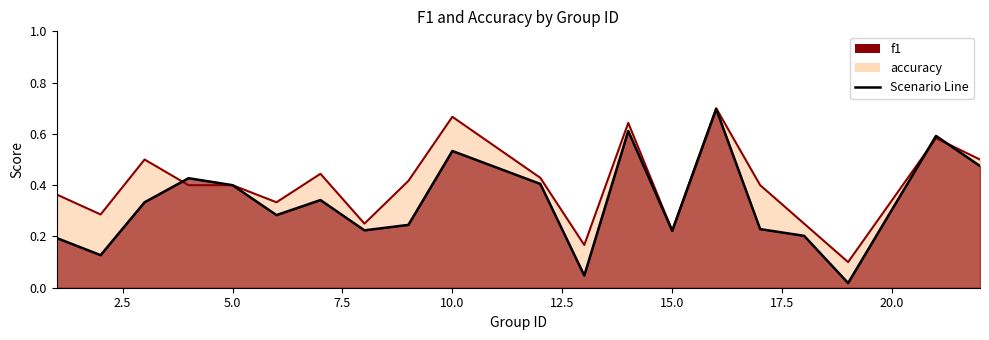

What is the greatest value displayed?

0.7